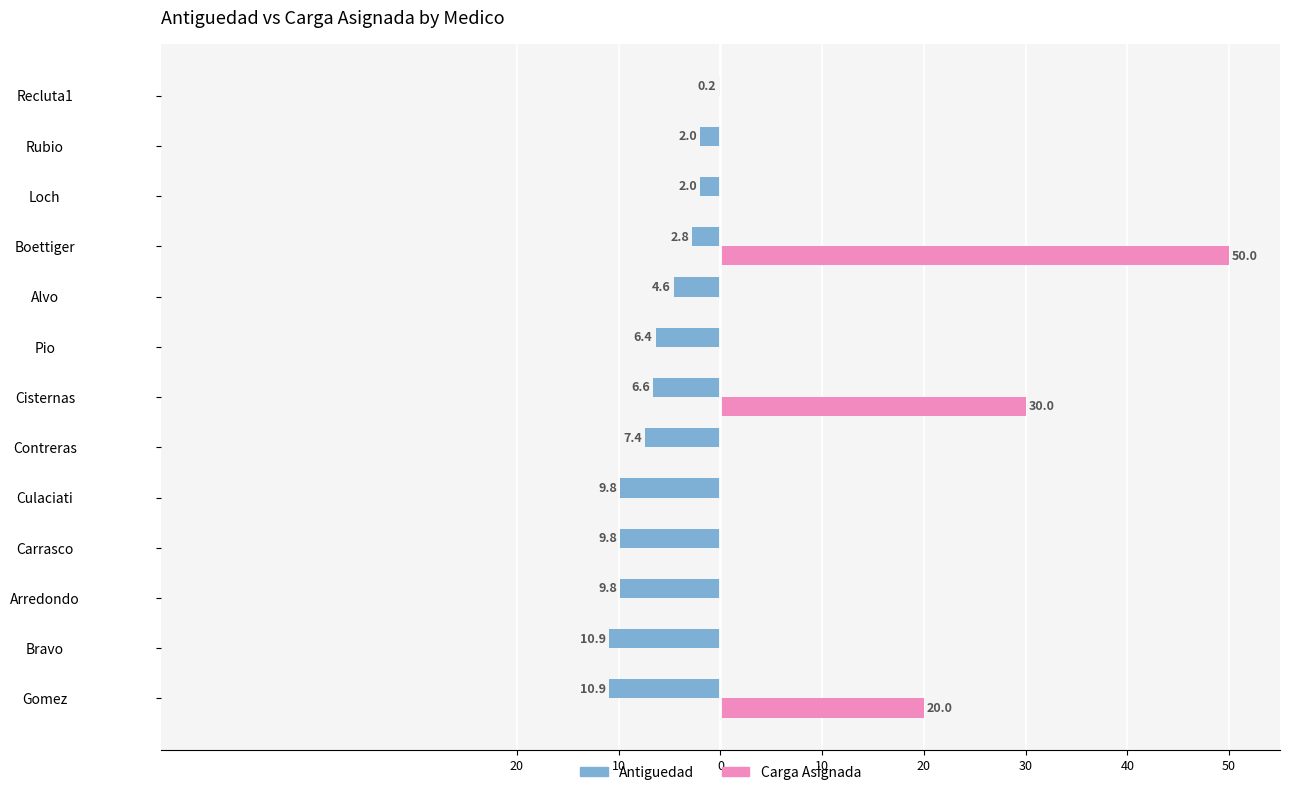

What are all the series names shown in the legend?

Antiguedad, Carga Asignada